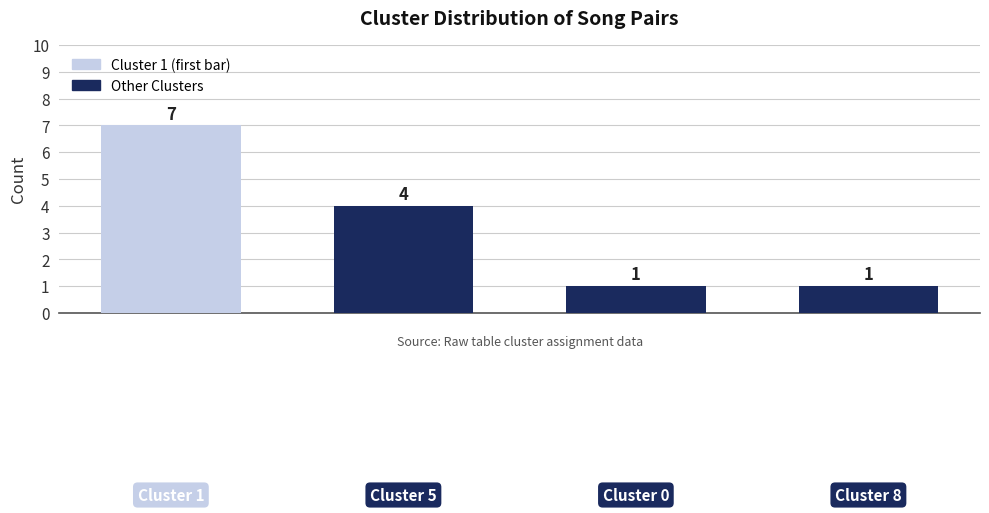

What is the approximate value at 8?

1